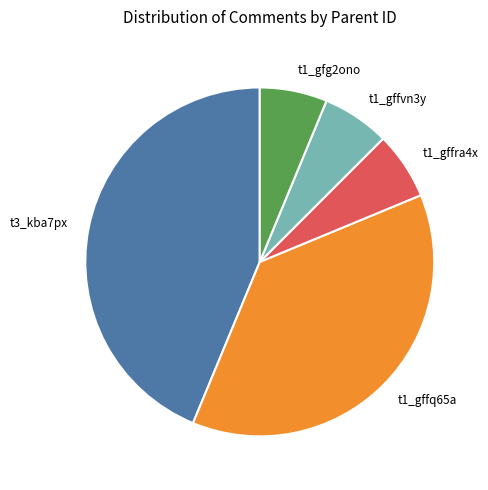

Is there a majority slice in this chart?

No